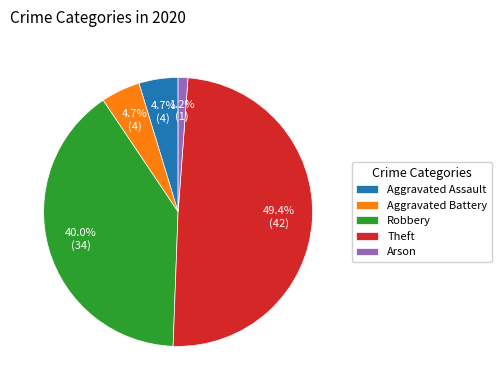

Between Robbery and Aggravated Battery, which is larger?

Robbery